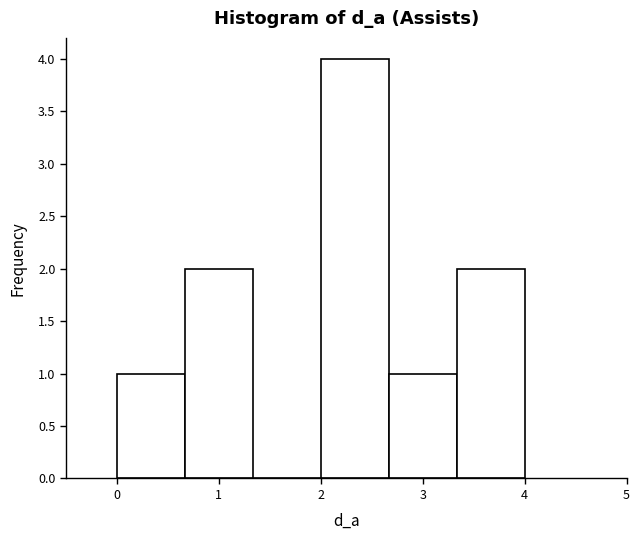

How tall is the bar that spans 0.0 to 0.7 on the x-axis? Neither the bar edges nor the heights are printed on the chart, so give them approximately, as read against the axes.

1